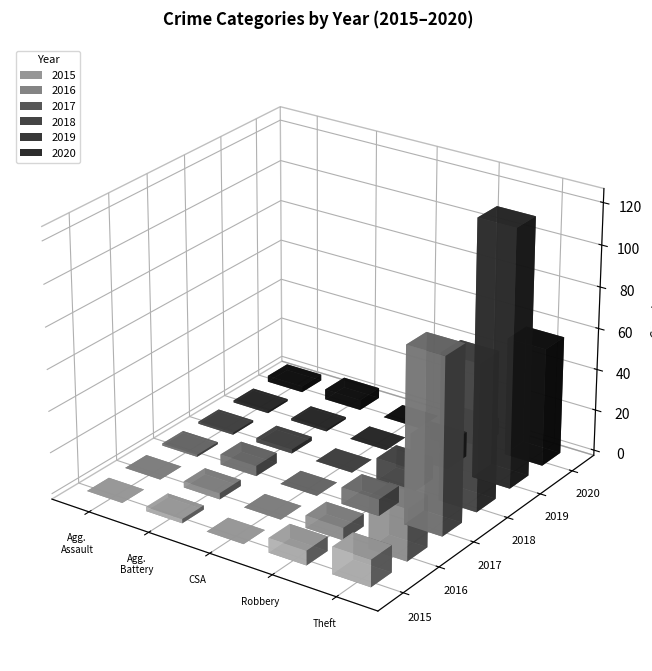

What is the label of the 5th bar from the left?

Theft